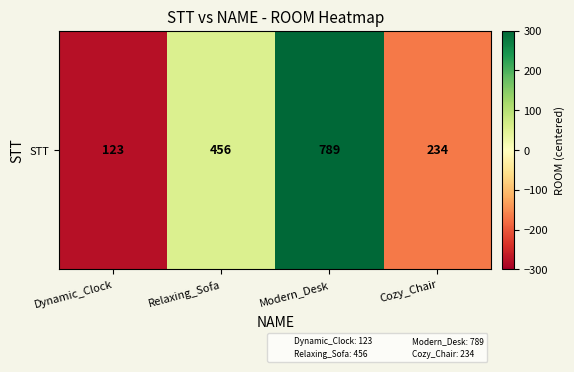

What is the change in value from Modern_Desk to Cozy_Chair?

-555.0